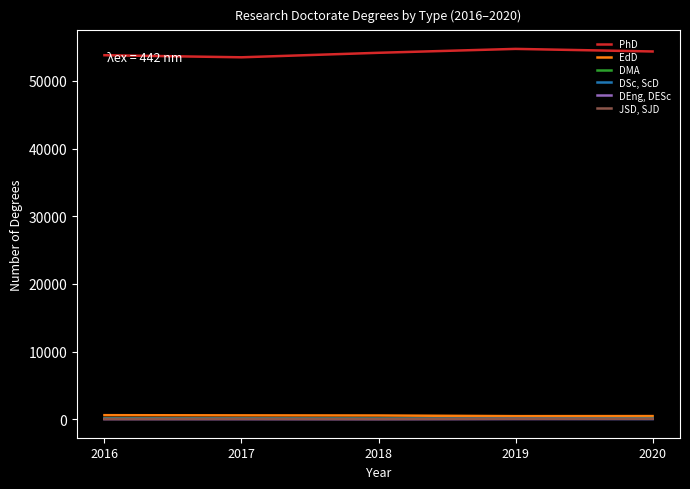

Is it true that DEng, DESc equals 28 at 2017?

True